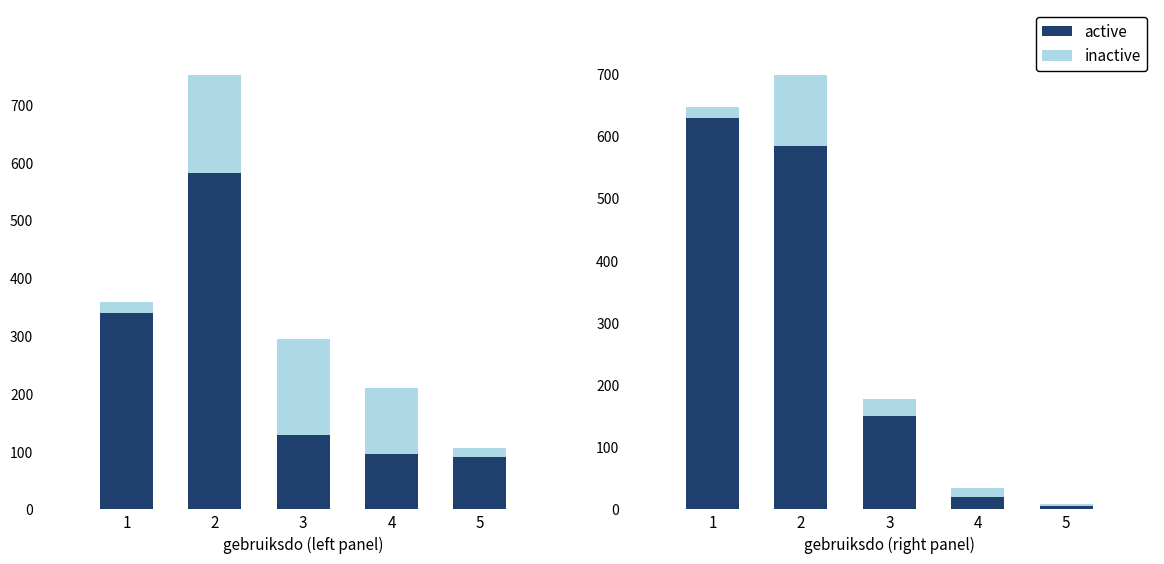

Which category has the highest value across all series?

1